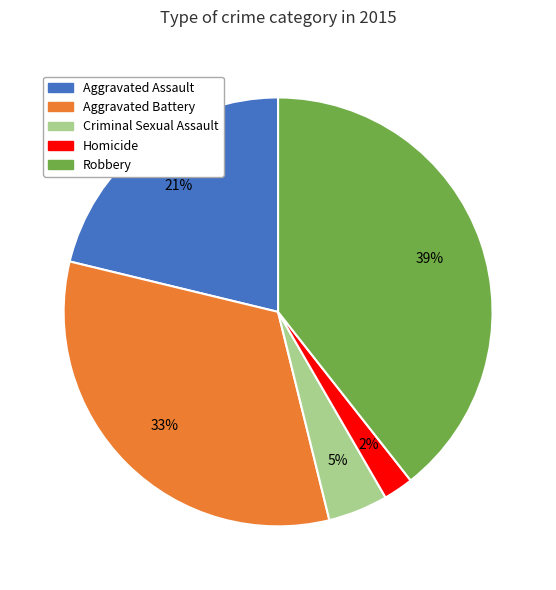

The Homicide slice represents 16% of the pie. True or false?

False